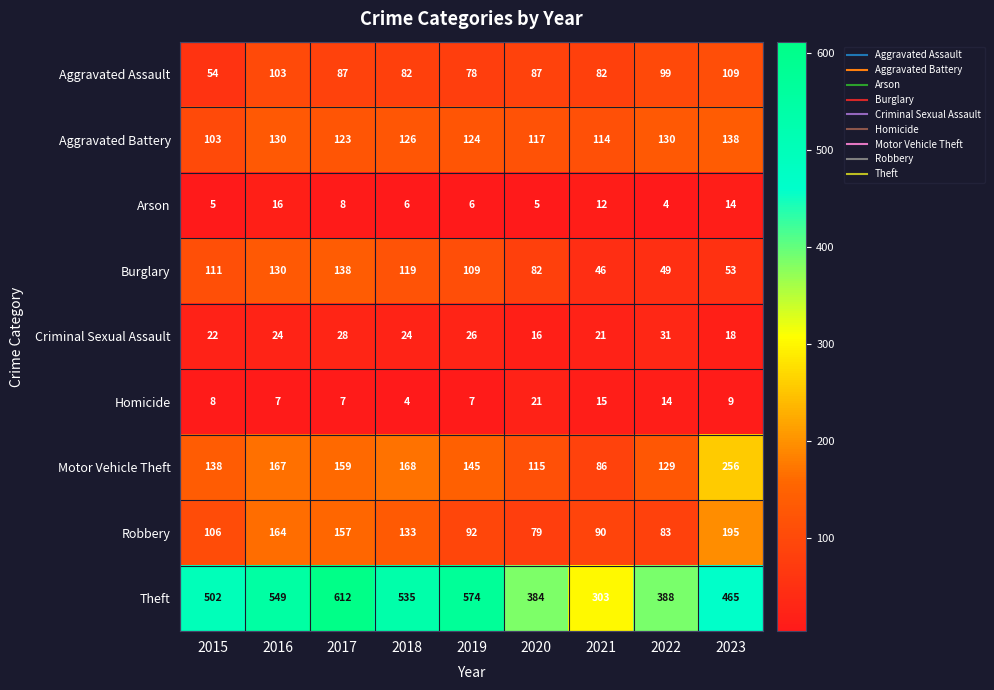

What is the greatest value displayed?

612